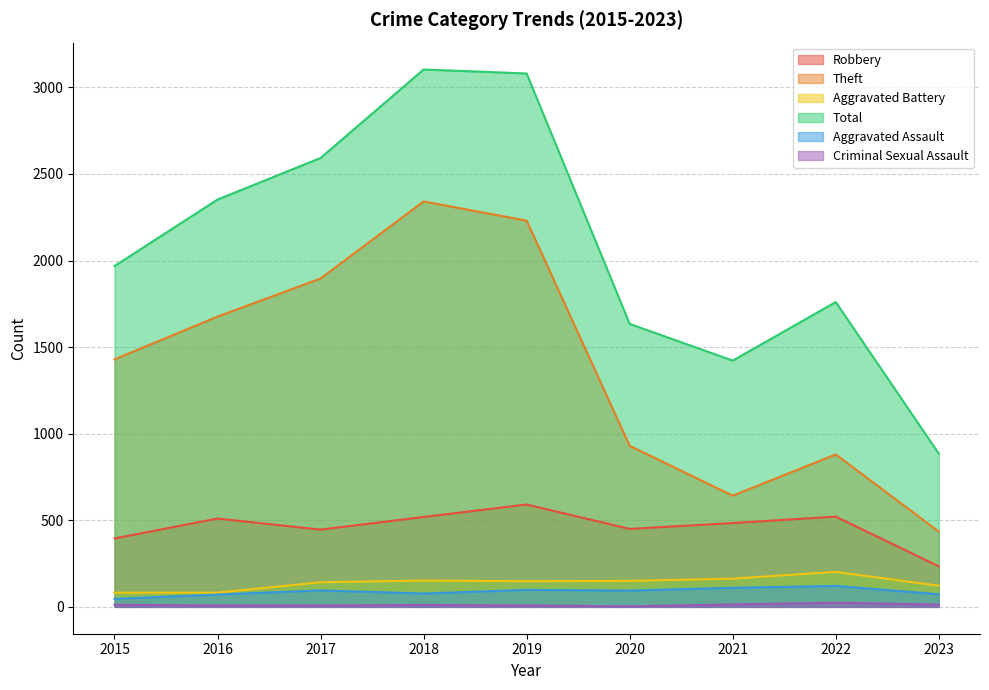

True or false: Theft has more than 2 points higher than both neighbors.

False